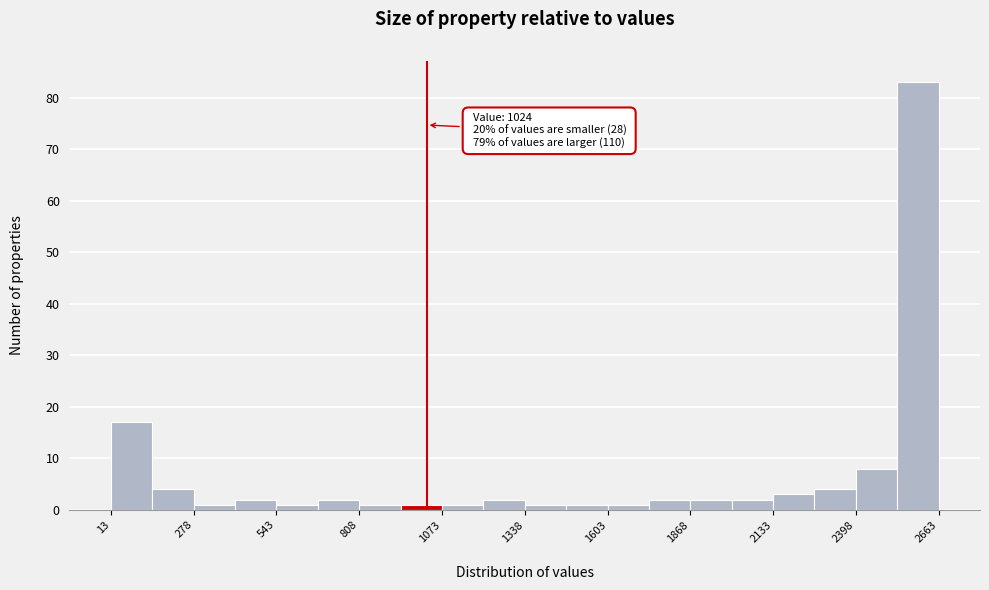

Around what value on the x-axis is the tallest bar? Give the approximate position of its centre, as read against the axis.

2600